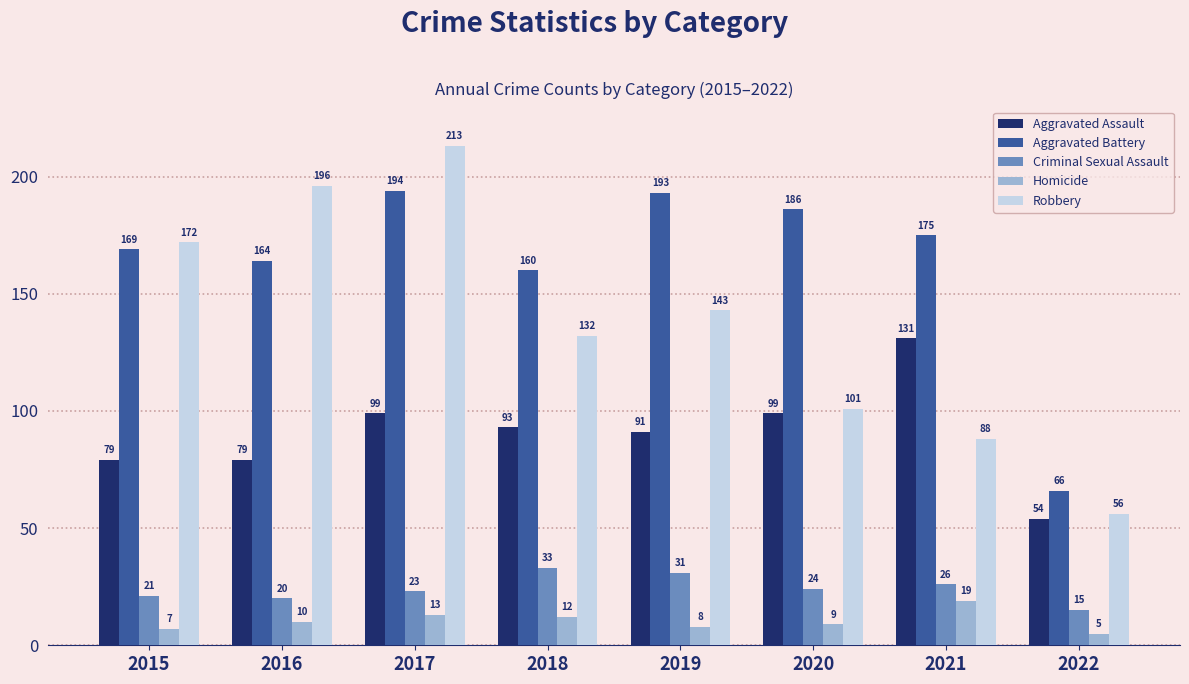

Which label corresponds to the smallest value in the chart?

2022